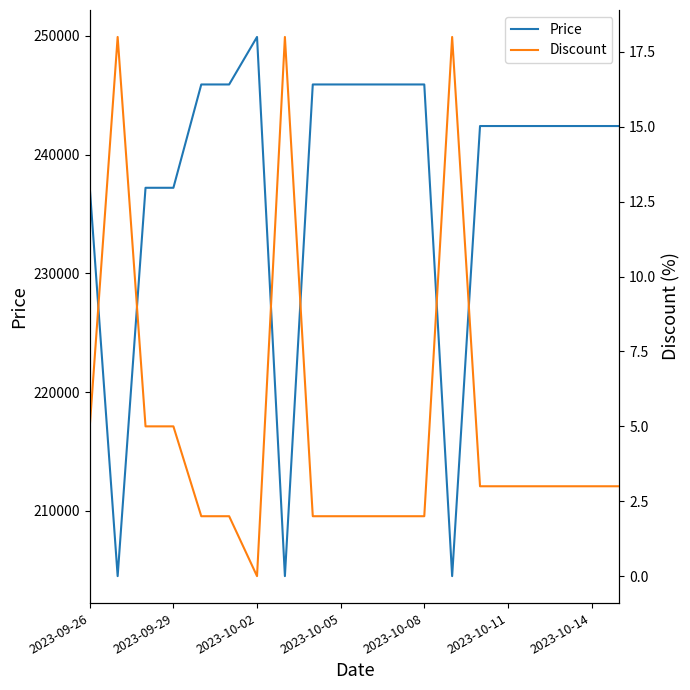

How many lines are shown in the chart?

2